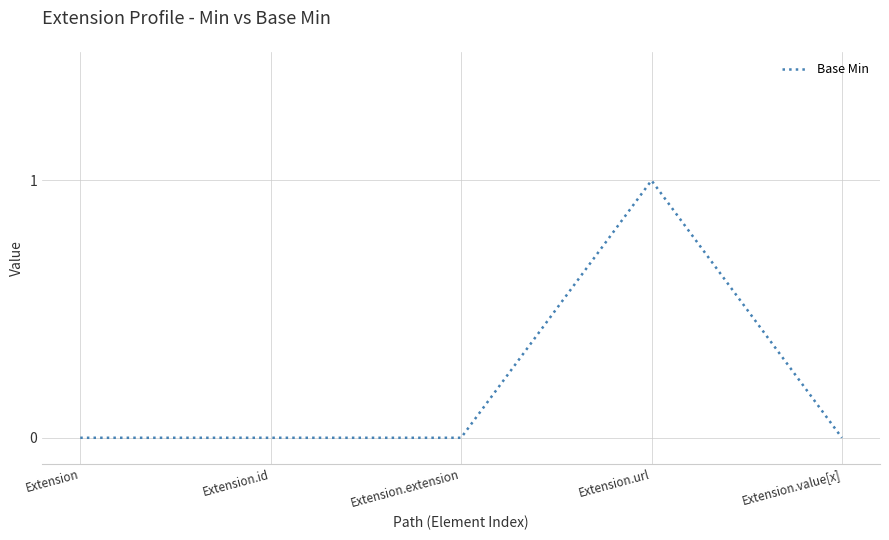

Reading left to right, transcribe all the data shown in this chart.

Extension=0	Extension.id=0	Extension.extension=0	Extension.url=1	Extension.value[x]=0